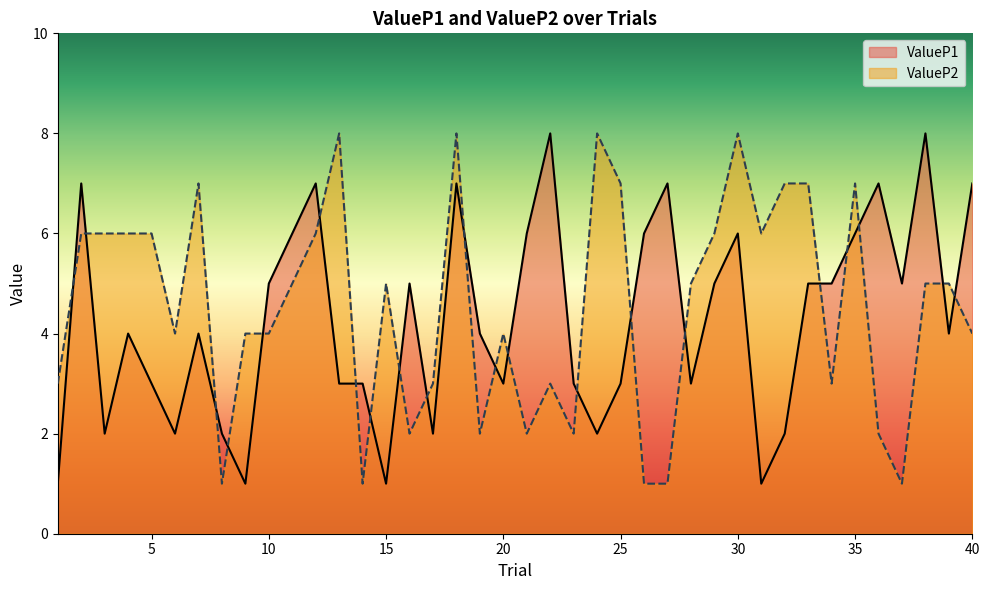

How many lines are shown in the chart?

2